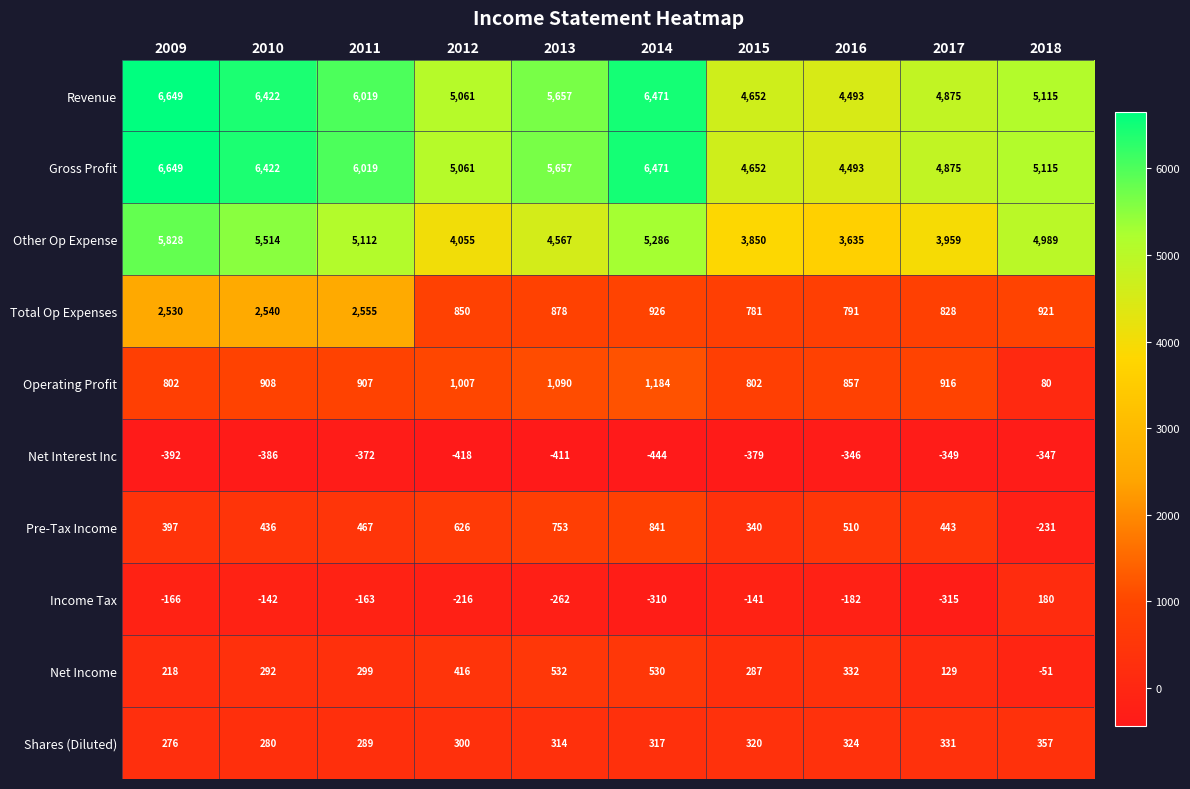

Rank the categories by Net Income value from highest to lowest.

2013, 2014, 2012, 2016, 2011, 2010, 2015, 2009, 2017, 2018